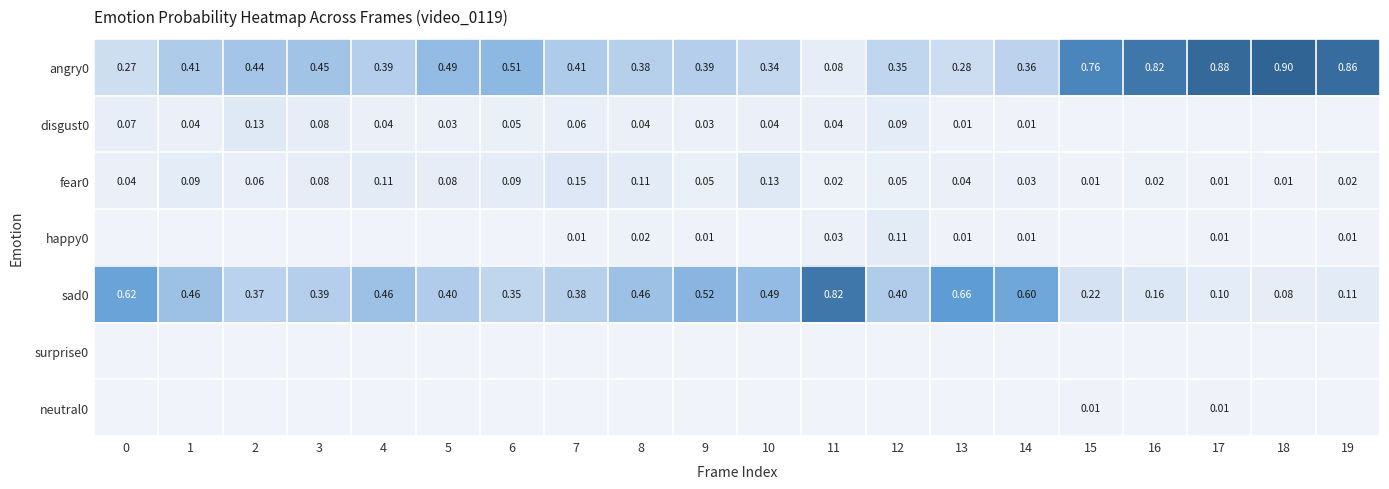

Which series has the widest spread of values?

angry0